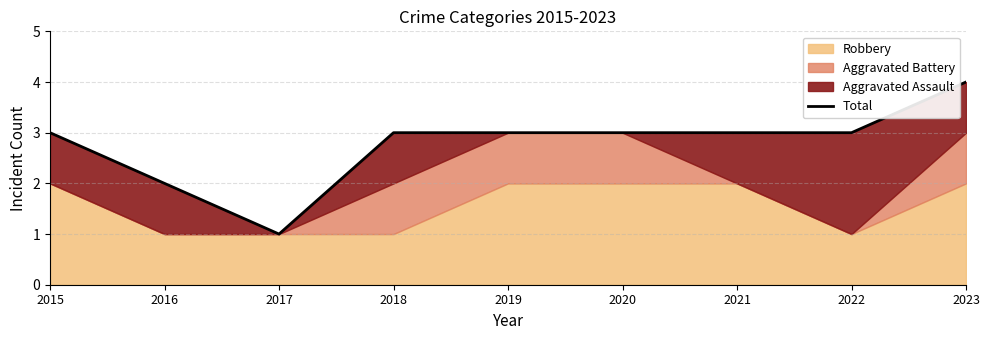

Reading right to left, list all the values displayed in this chart.

2023=4	2022=3	2021=3	2020=3	2019=3	2018=3	2017=1	2016=2	2015=3